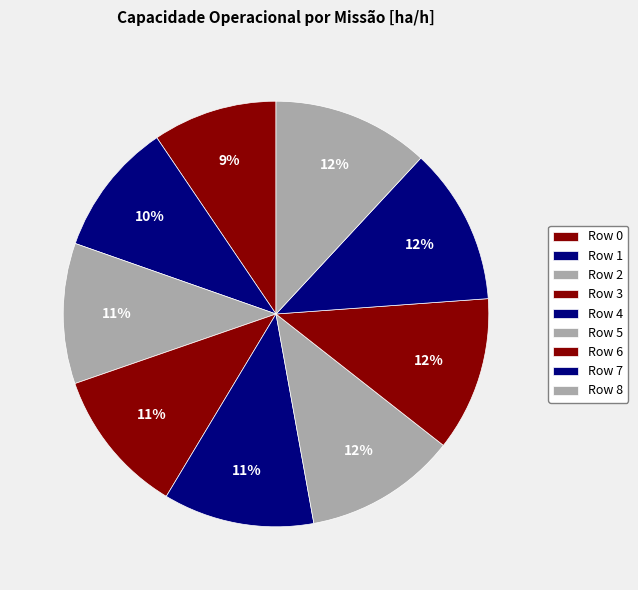

Is it true that Row 1 is 4% of the pie?

False